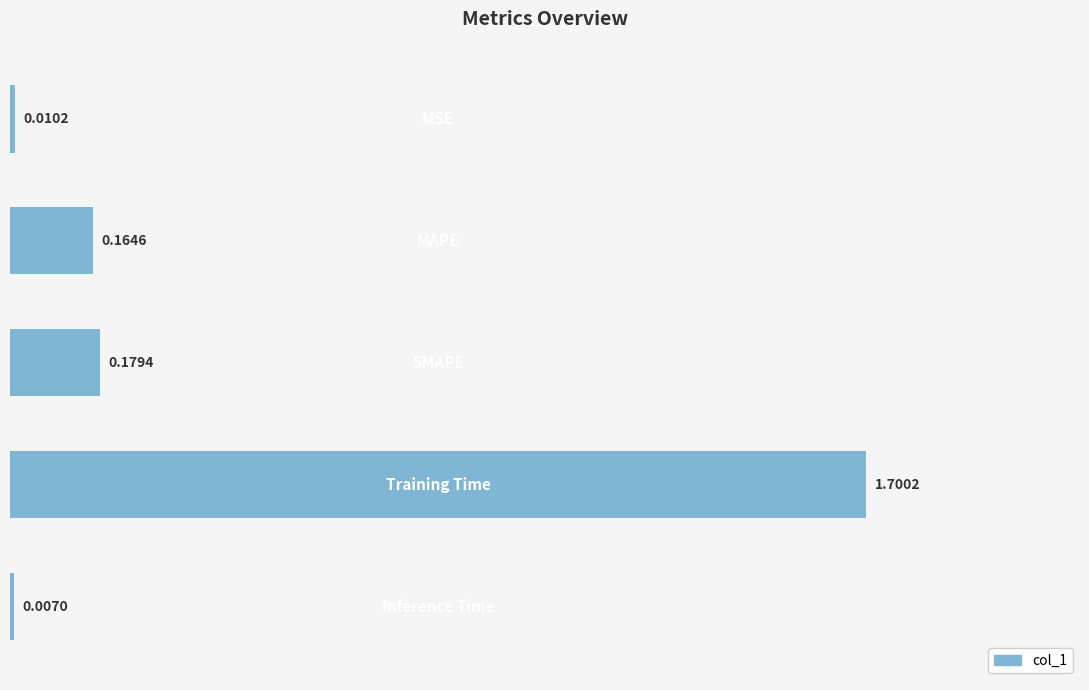

What is the average value?

0.4